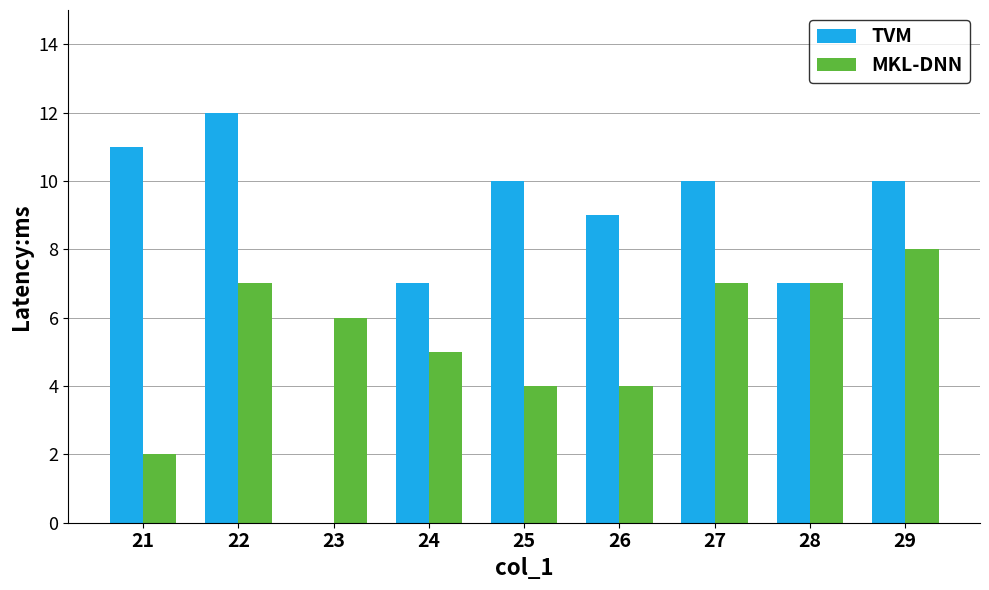

Count the number of categories in the chart.

9